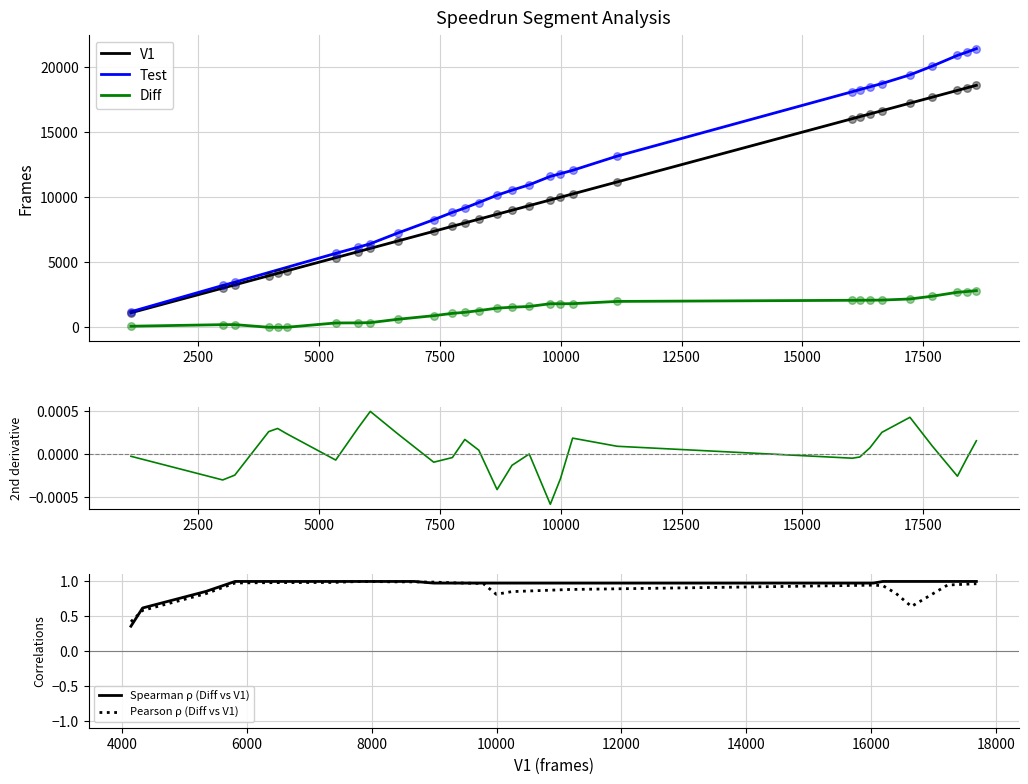

True or false: Diff and V1 cross at least once.

False